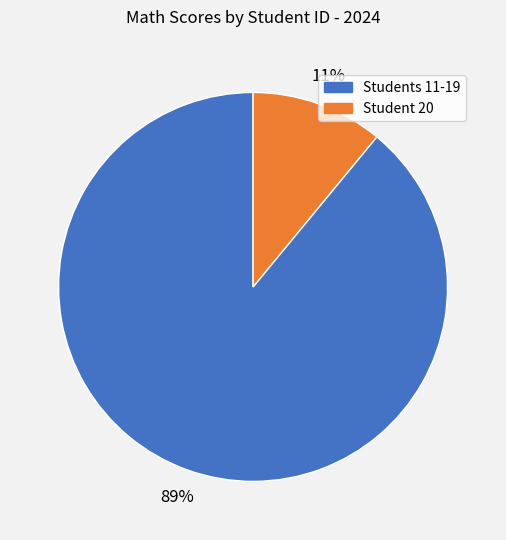

To the nearest percent, what is the difference between the largest and smallest slice percentages?

78%